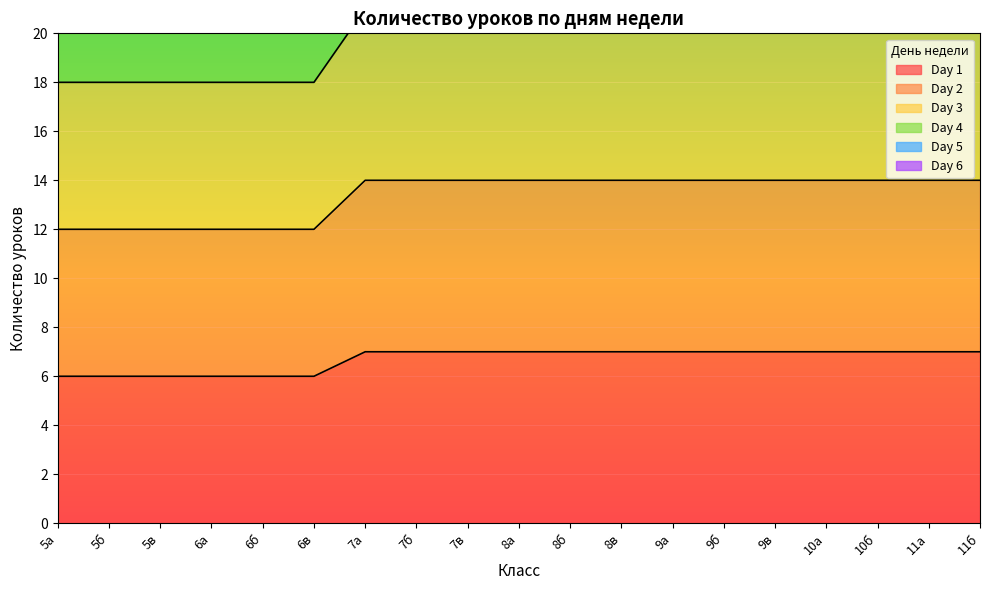

How many data points in Day 4 are less than 14?

6